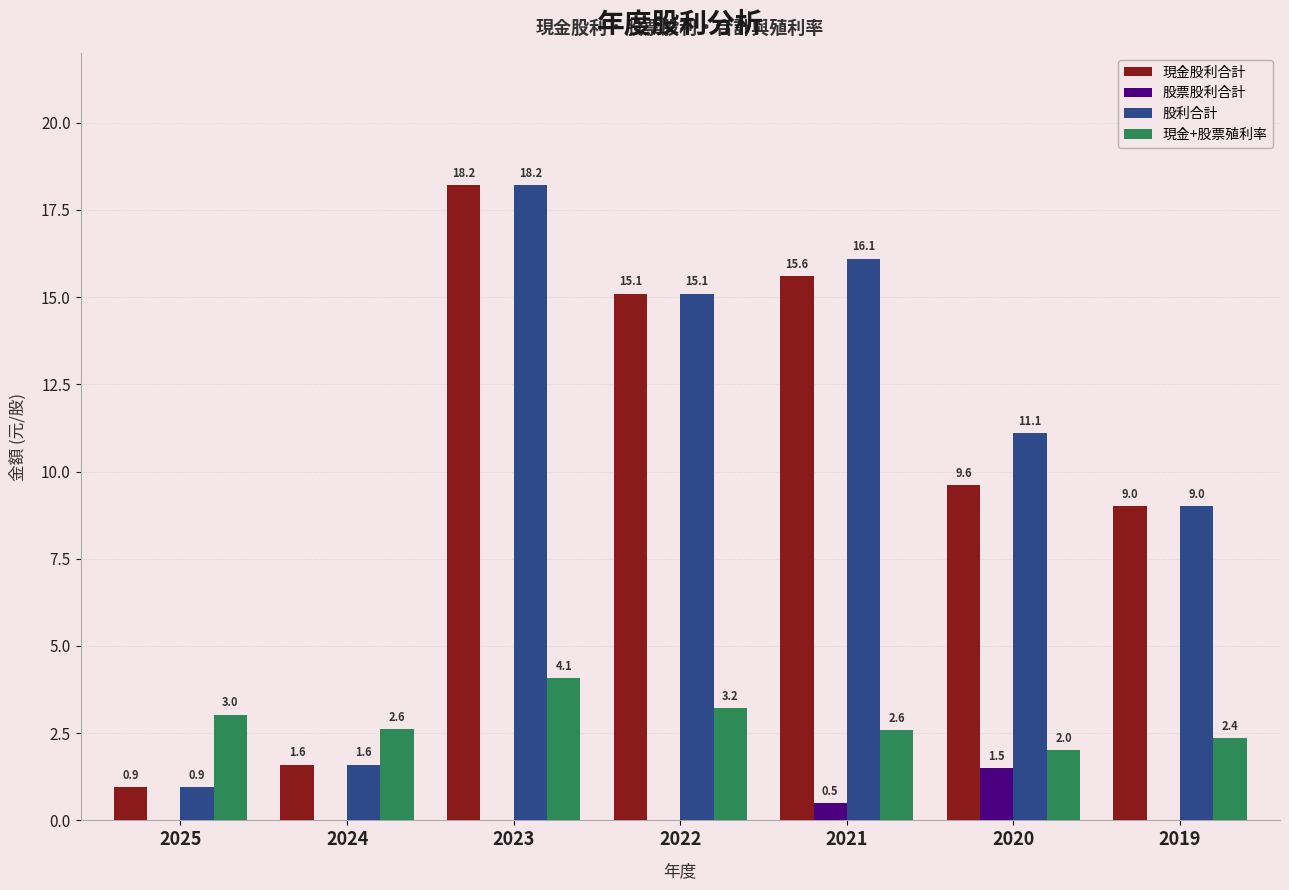

How many series are shown in this chart?

4